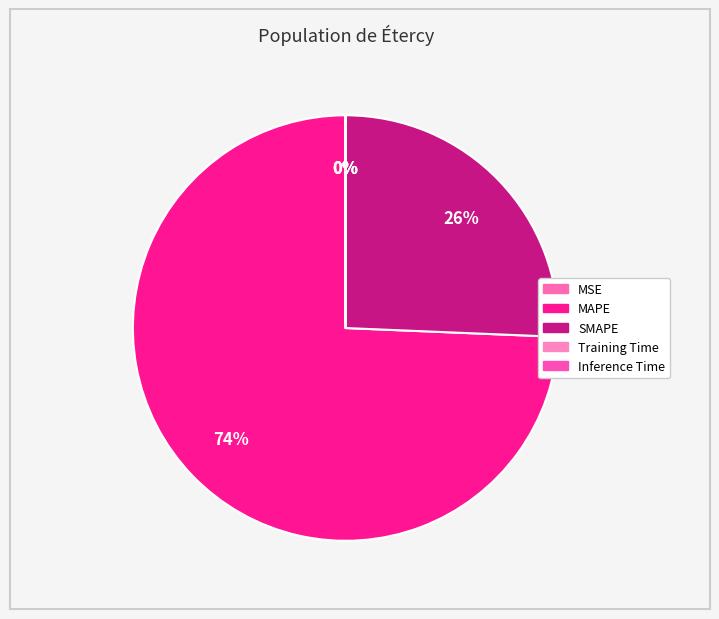

To the nearest percent, what portion does SMAPE represent?

26%